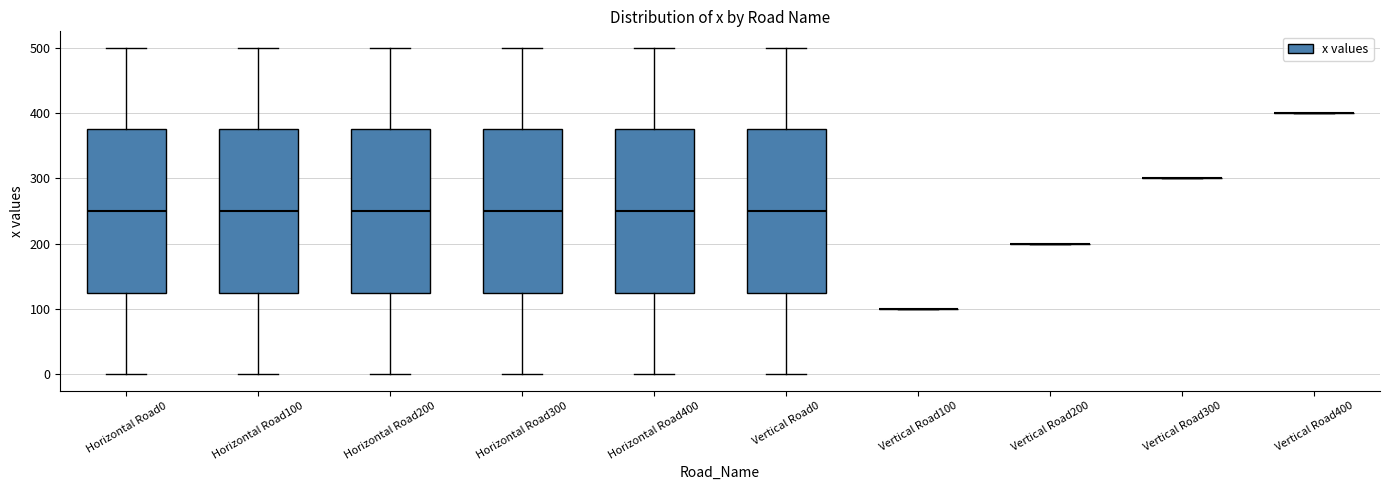

Reading left to right, transcribe this box plot: for each box, give where its median line is, the range the box spans, and where its two whiskers end, as read against the y-axis. The values are not printed on the chart, so give them approximately, as read against the axis.

Horizontal Road0: median 250, box 130 to 380, whiskers 0 to 500
Horizontal Road100: median 250, box 130 to 380, whiskers 0 to 500
Horizontal Road200: median 250, box 130 to 380, whiskers 0 to 500
Horizontal Road300: median 250, box 130 to 380, whiskers 0 to 500
Horizontal Road400: median 250, box 130 to 380, whiskers 0 to 500
Vertical Road0: median 250, box 130 to 380, whiskers 0 to 500
Vertical Road100: box collapsed to a line at 100, whiskers 100 to 100
Vertical Road200: box collapsed to a line at 200, whiskers 200 to 200
Vertical Road300: box collapsed to a line at 300, whiskers 300 to 300
Vertical Road400: box collapsed to a line at 400, whiskers 400 to 400